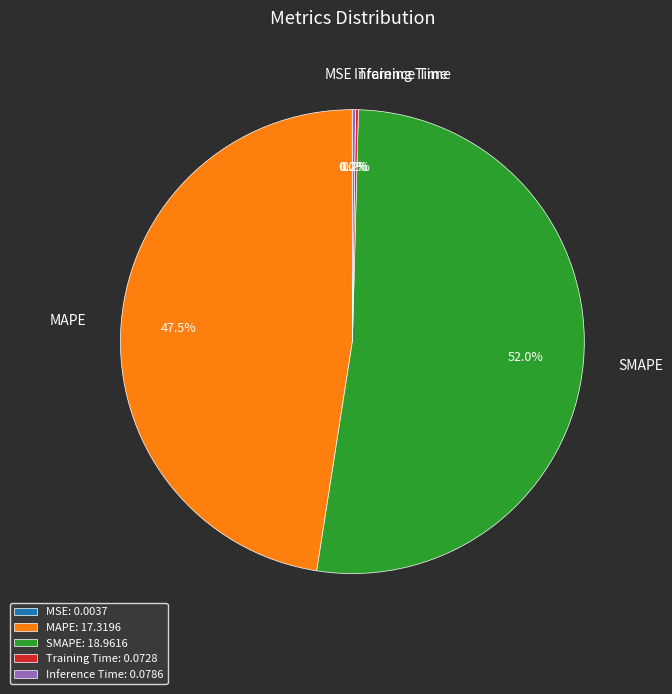

To the nearest percent, what is the difference between the largest and smallest slice percentages?

52%